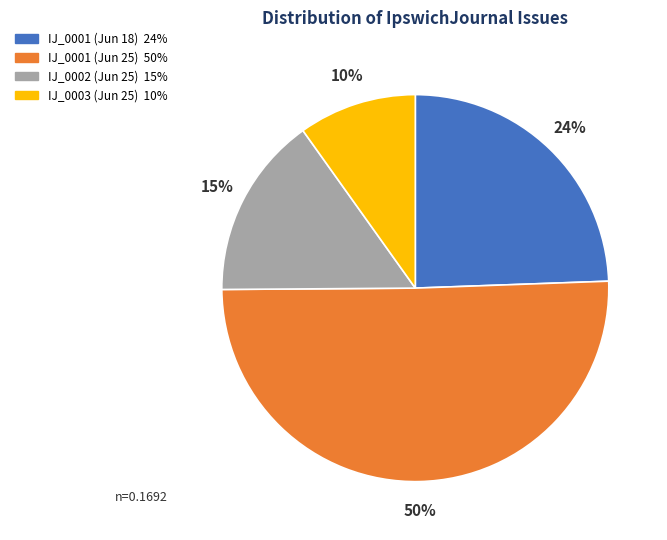

Is there a majority slice in this chart?

Yes